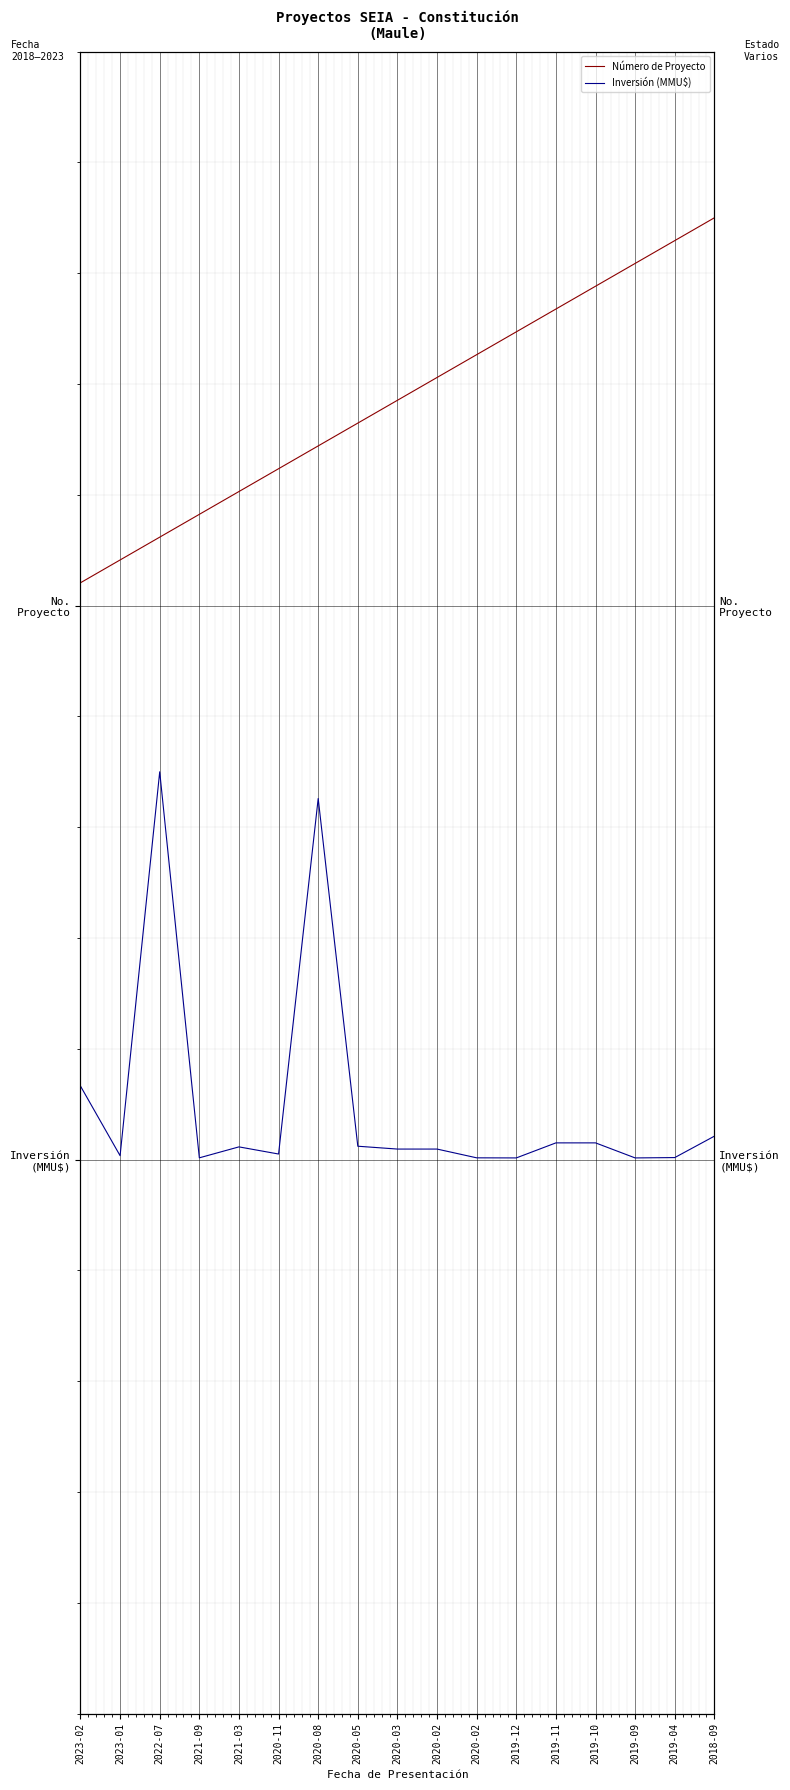

At how many categories does at least one series exceed 1?

17